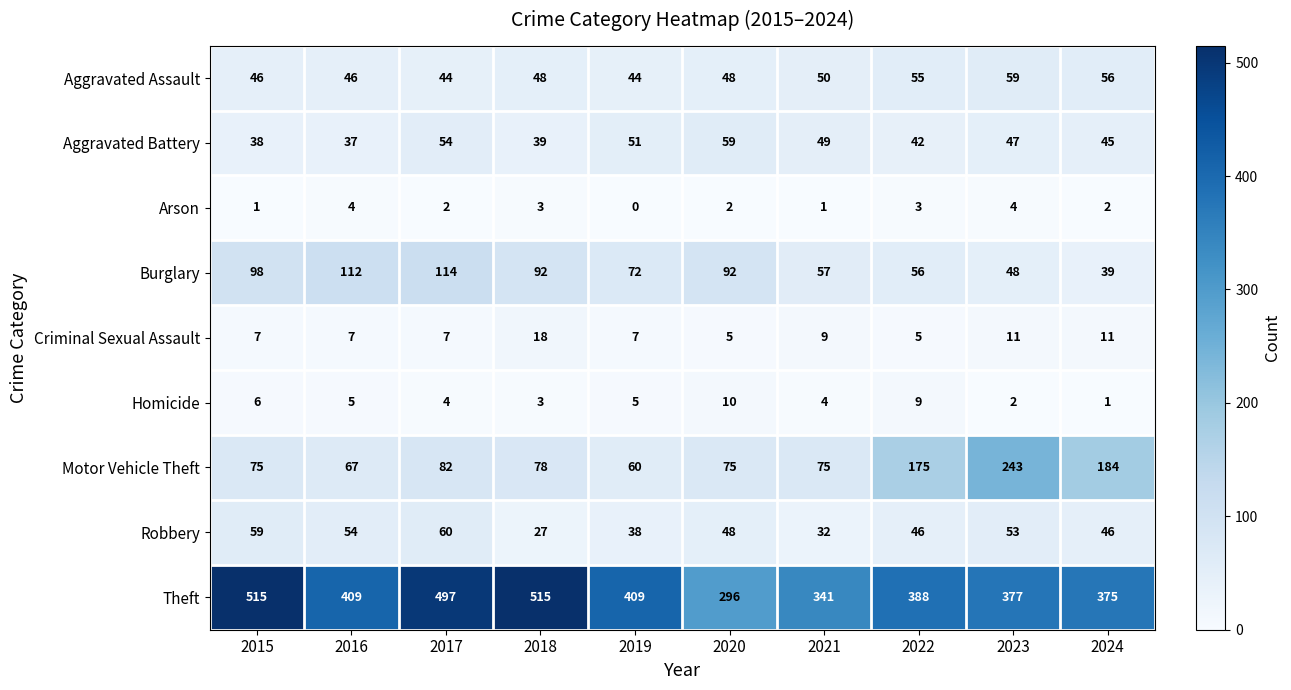

What is the average value of the Theft series?

412